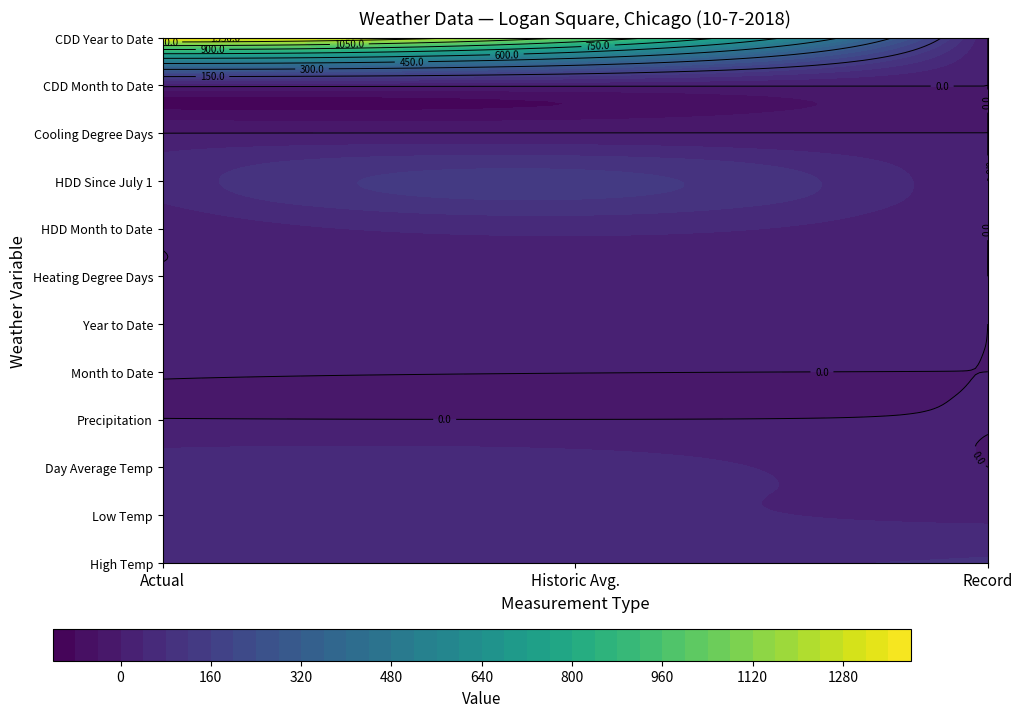

Reading right to left, extract all data points from this chart.

High Temp: 88.0	66.0	65.0
Low Temp: 31.0	48.0	57.0
Day Average Temp: 0.0	58.0	61.0
Precipitation: 1.3	0.1	0.9
Month to Date: 0.0	0.7	3.8
Year to Date: 0.0	30.6	31.9
Heating Degree Days: 0.0	8.0	4.0
HDD Month to Date: 0.0	52.0	10.0
HDD Since July 1: 0.0	134.0	57.0
Cooling Degree Days: 0.0	1.0	0.0
CDD Month to Date: 0.0	7.0	14.0
CDD Year to Date: 0.0	1036.0	1384.0